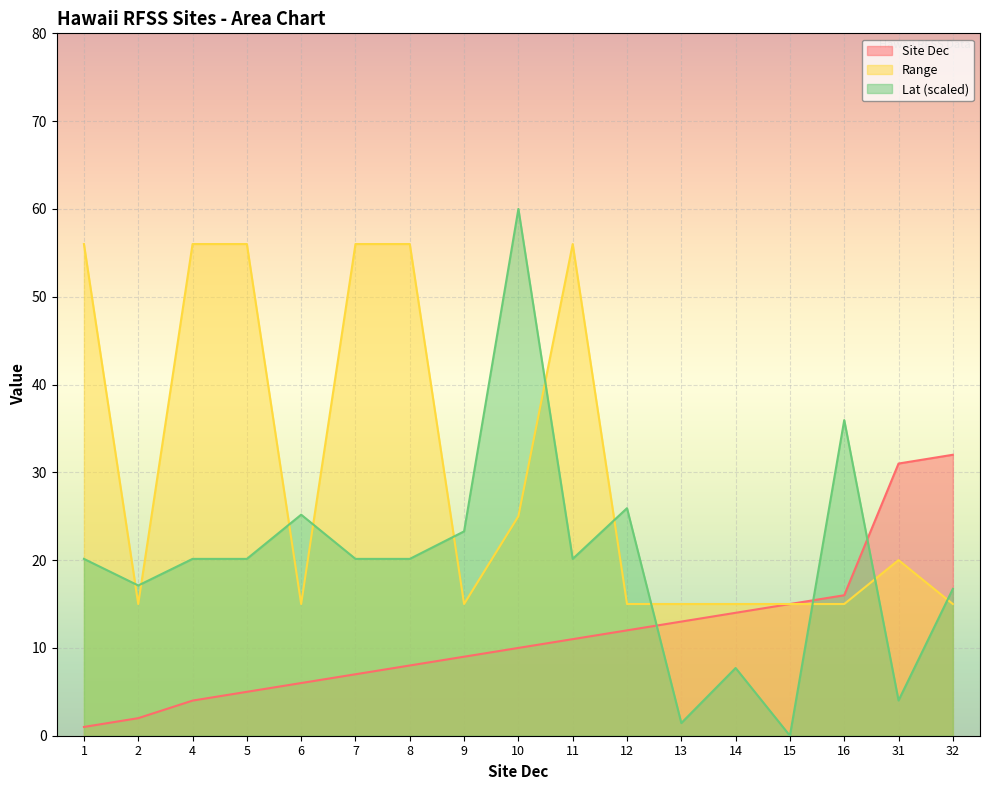

Which label corresponds to the smallest value in the chart?

15